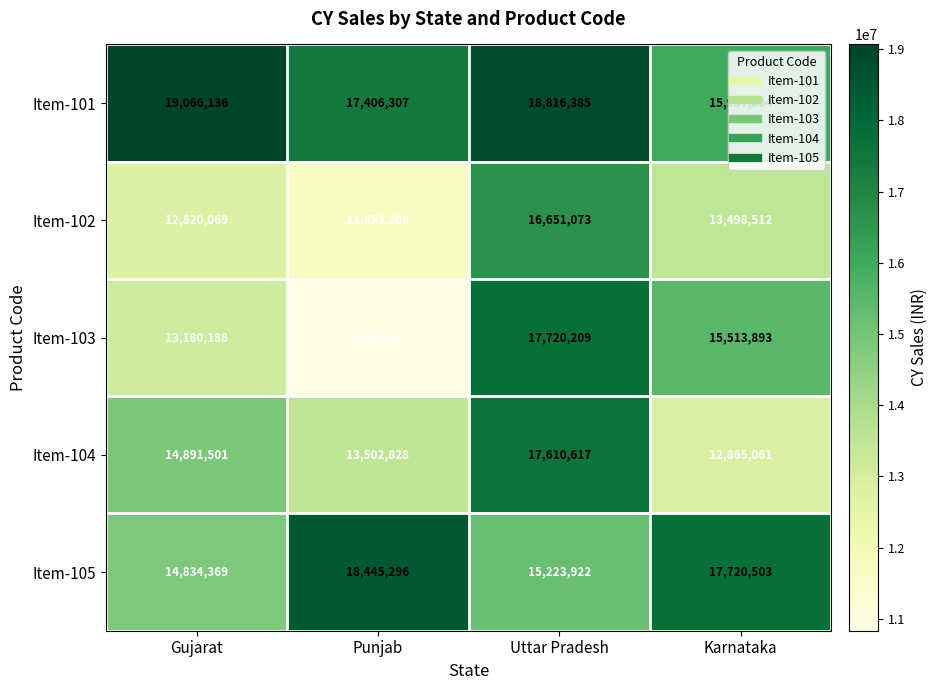

The value of Item-101 at Gujarat is 27250680. True or false?

False